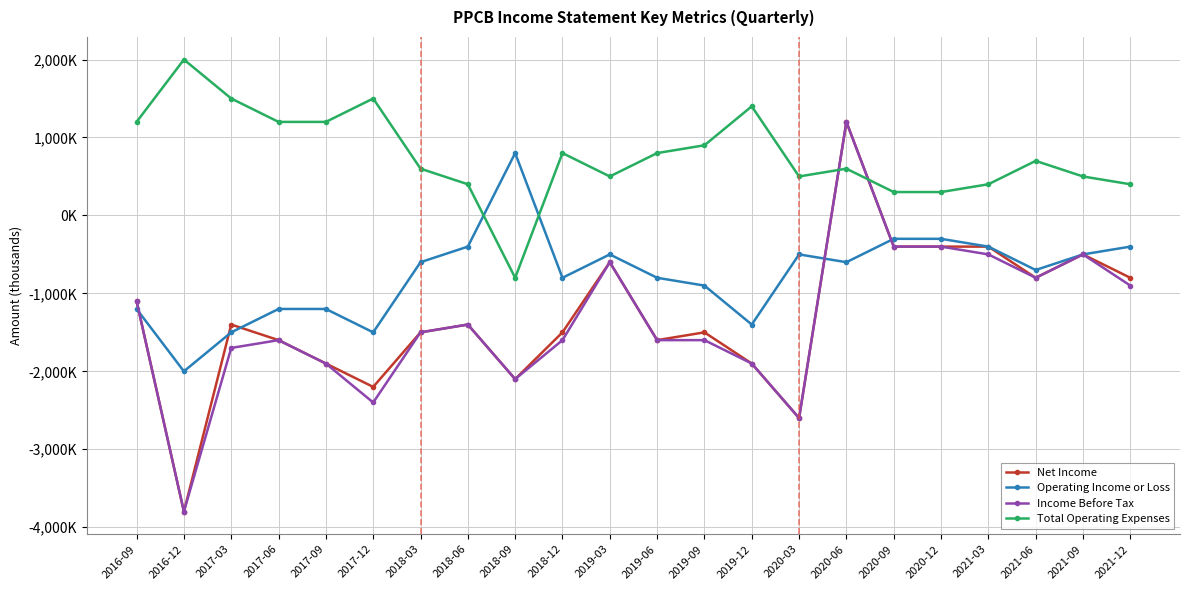

What is the total value across all series at 2019-03?

-1200